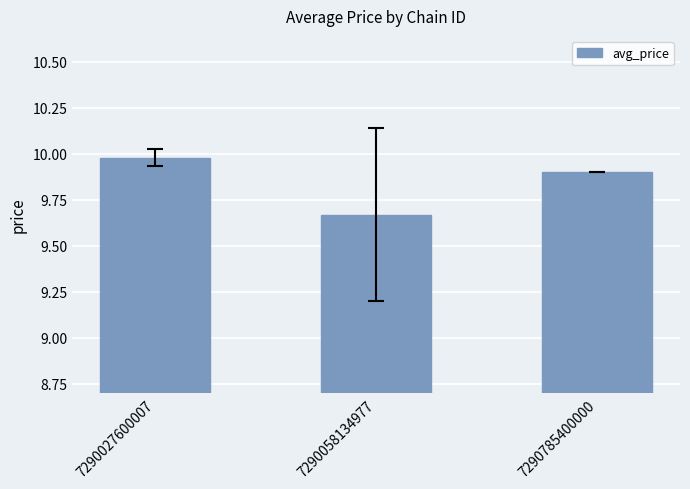

The value at 7290058134977 is 6.8. True or false?

False